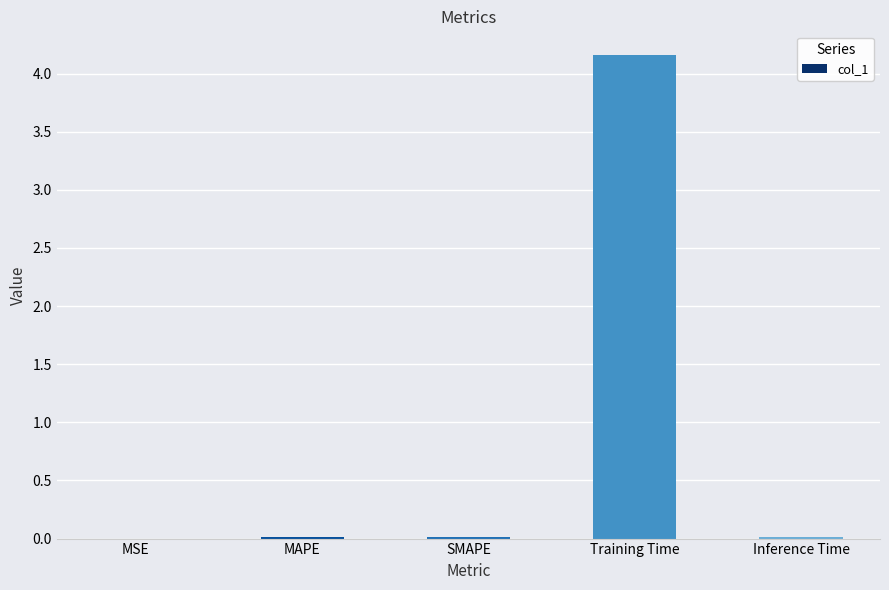

The chart shows a value of 0.0 at MAPE. True or false?

True